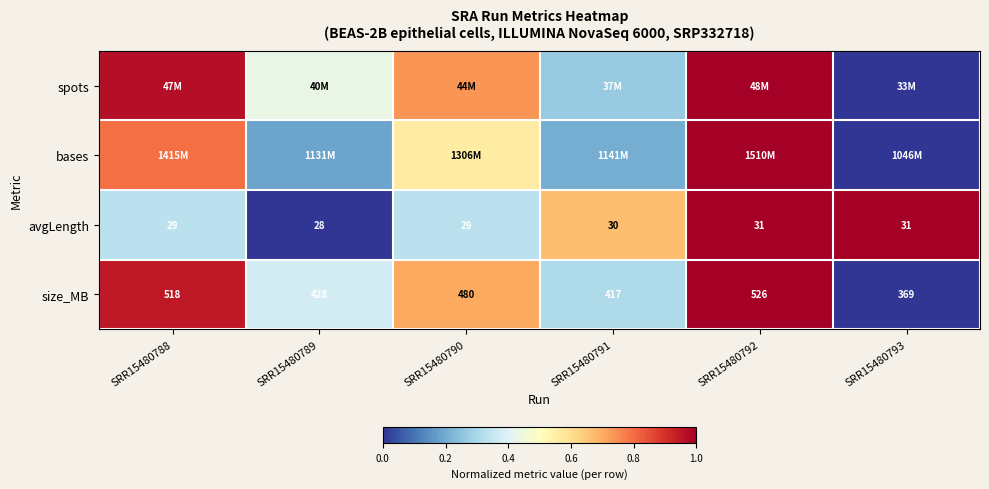

At which label does size_MB reach its minimum?

SRR15480793